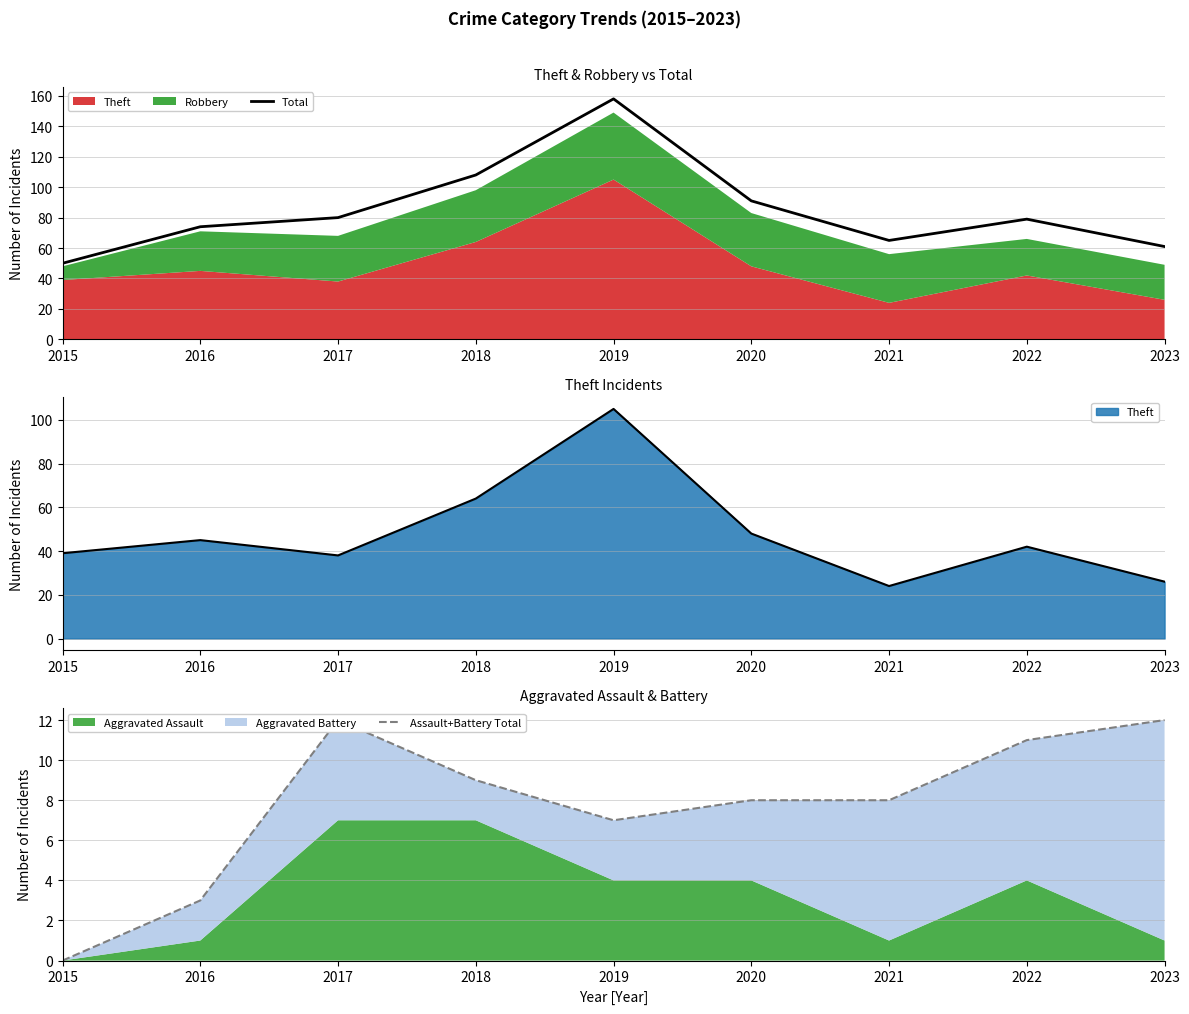

How many categories are shown in the chart?

9